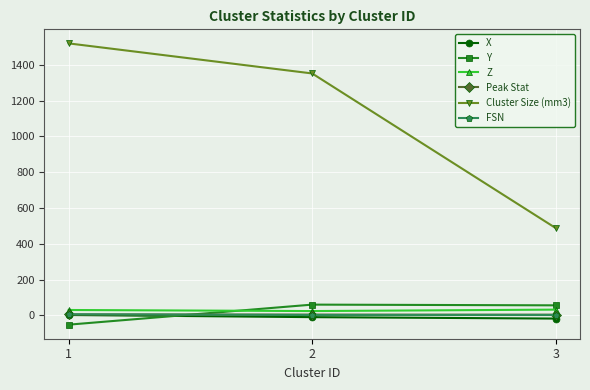

Which series has the widest spread of values?

Cluster Size (mm3)